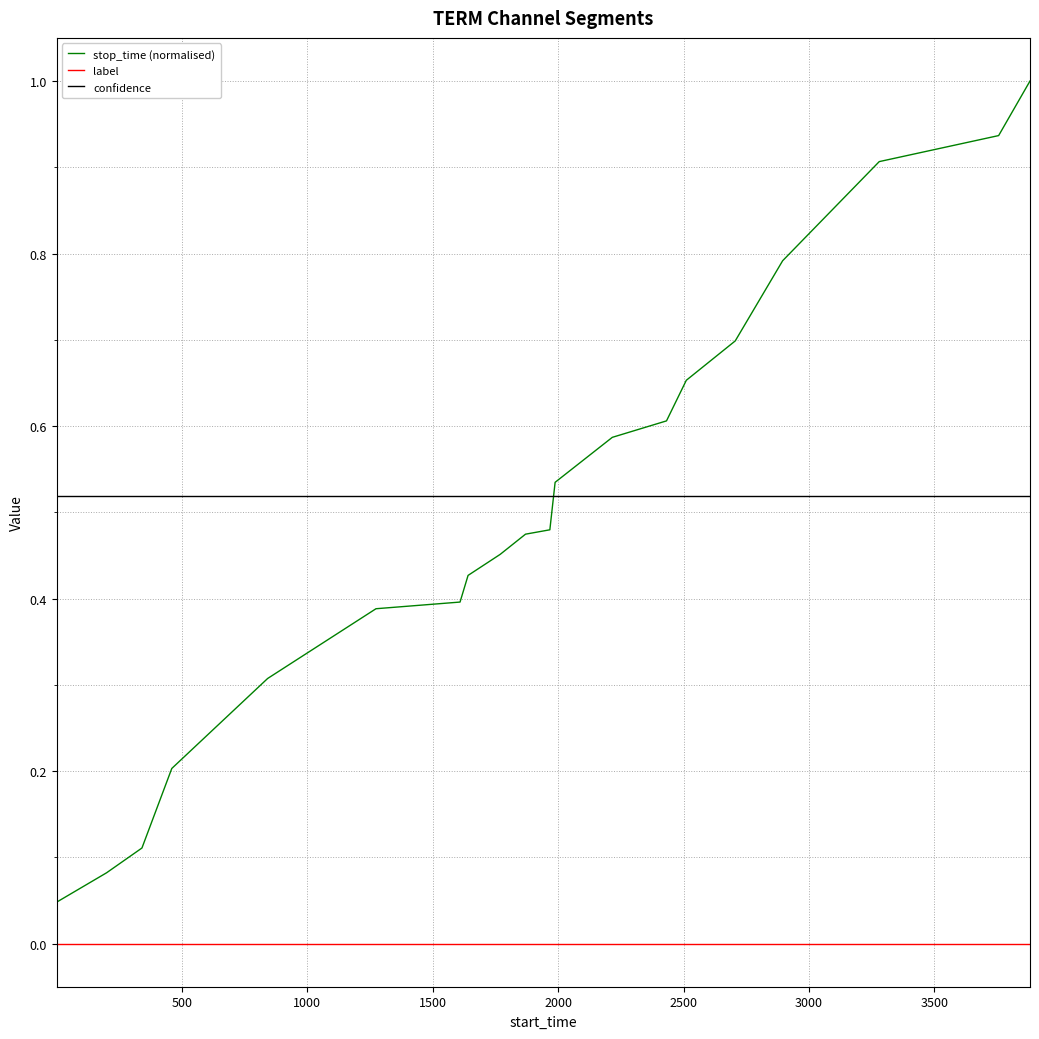

True or false: label and stop_time (normalised) cross at least once.

False